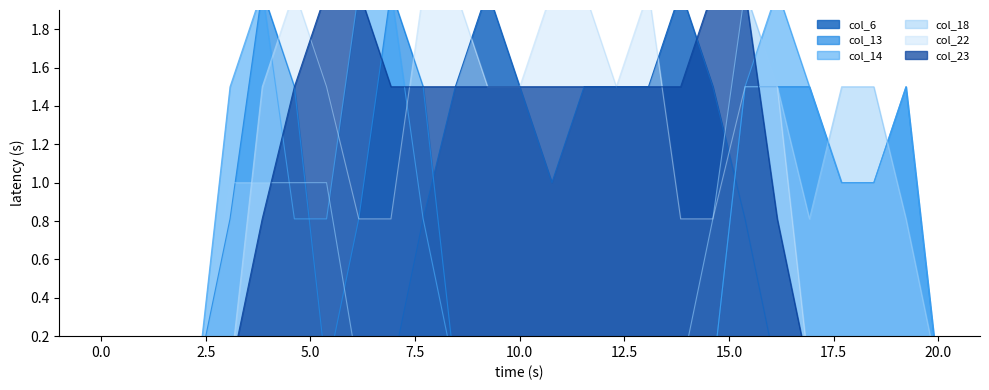

True or false: col_6 and col_14 cross at least once.

True